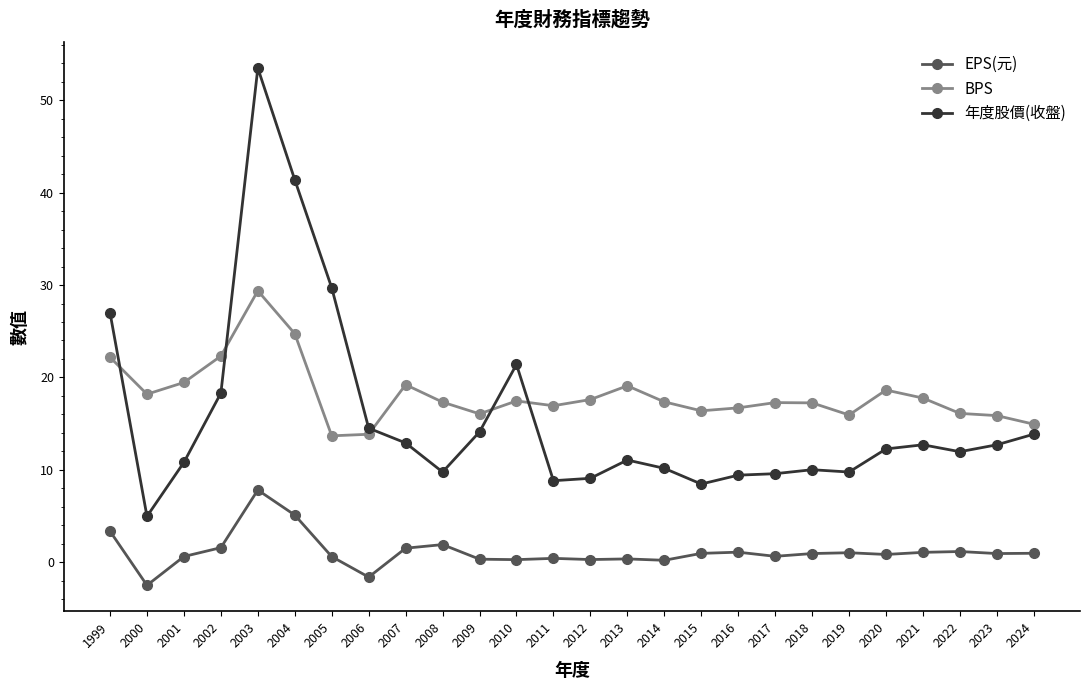

Is it true that BPS equals 19.1 at 2013?

True